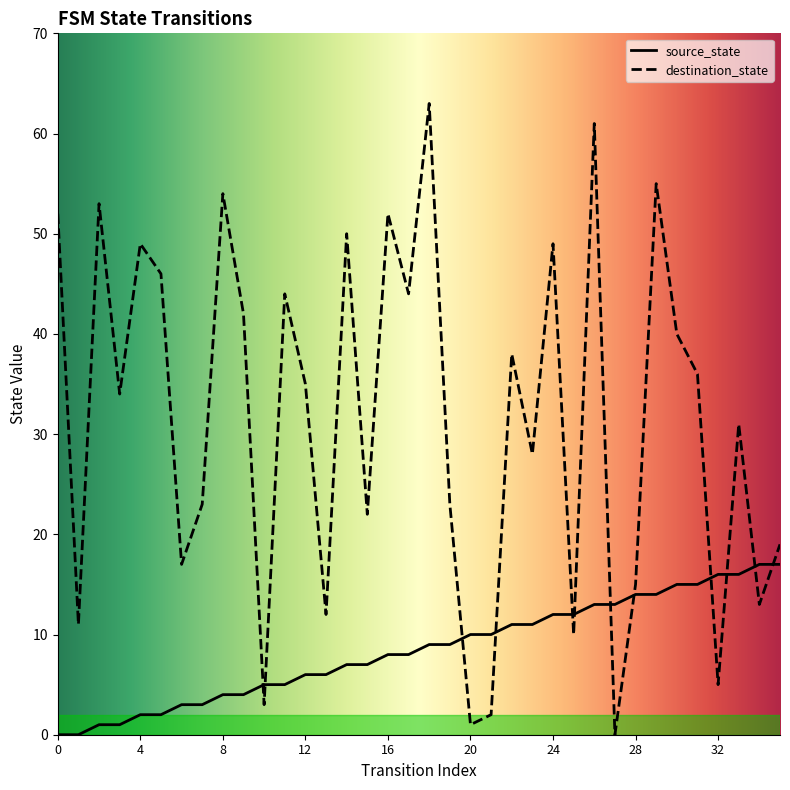

Which series has the largest total across all categories?

destination_state